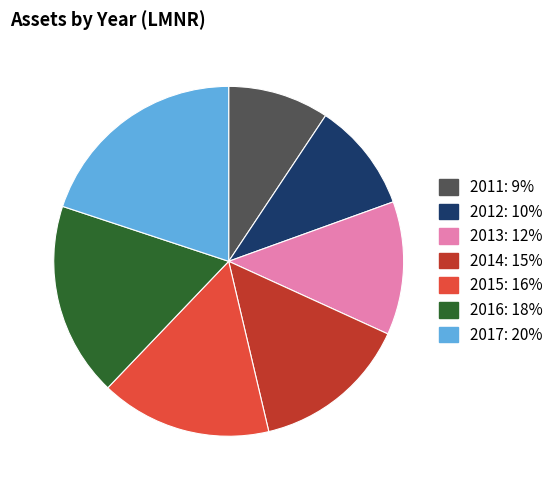

True or false: 2014: 15% accounts for 20% of the total.

False